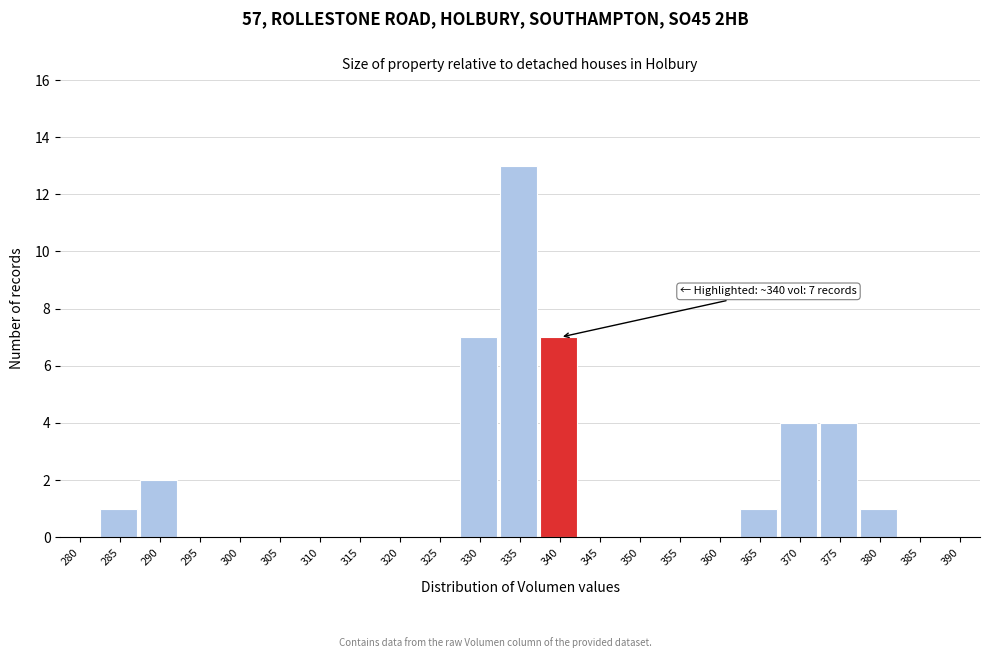

Reading left to right, list all the values displayed in this chart.

280=0	285=1	290=2	295=0	300=0	305=0	310=0	315=0	320=0	325=0	330=7	335=13	340=7	345=0	350=0	355=0	360=0	365=1	370=4	375=4	380=1	385=0	390=0